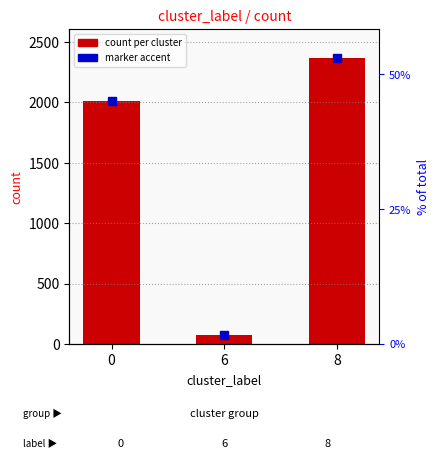

What is the value of the 1st bar from the left?

2014